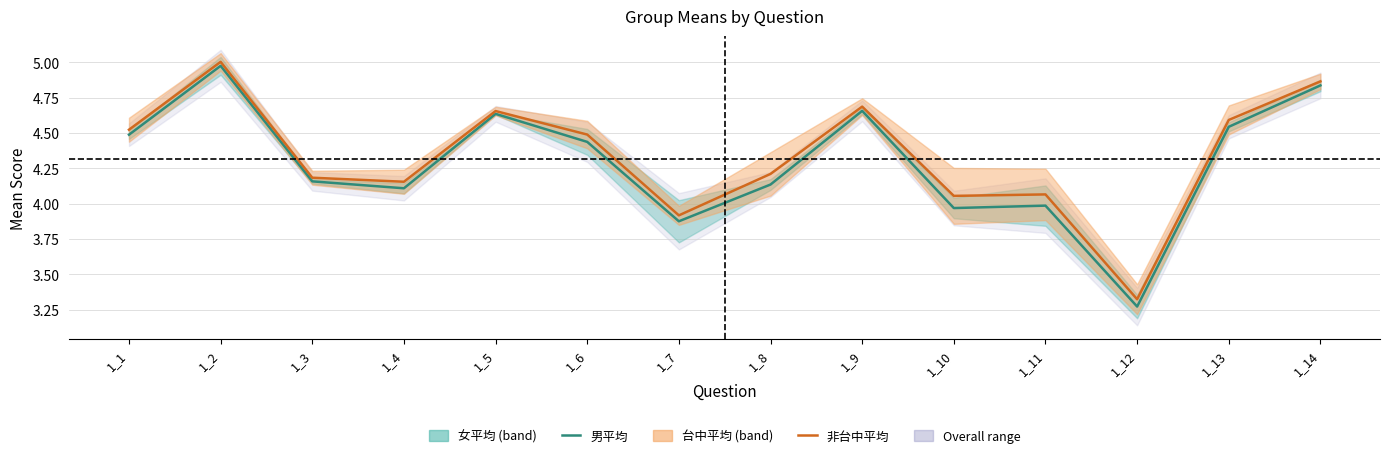

Reading left to right, what are all the values shown in this chart?

男平均: 1_1=4.5	1_2=5.0	1_3=4.2	1_4=4.1	1_5=4.6	1_6=4.4	1_7=3.9	1_8=4.1	1_9=4.7	1_10=4.0	1_11=4.0	1_12=3.3	1_13=4.5	1_14=4.8
非台中平均: 1_1=4.5	1_2=5.0	1_3=4.2	1_4=4.2	1_5=4.7	1_6=4.5	1_7=3.9	1_8=4.2	1_9=4.7	1_10=4.1	1_11=4.1	1_12=3.3	1_13=4.6	1_14=4.9